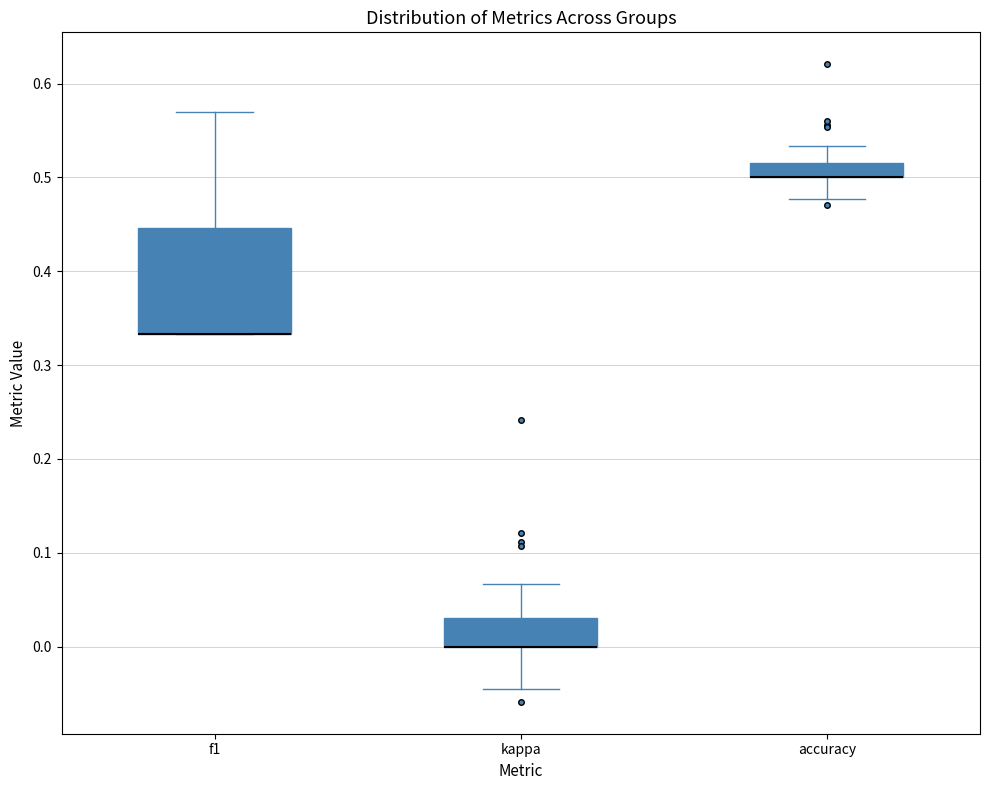

Which box is the tallest, from its lower edge to its upper edge?

f1